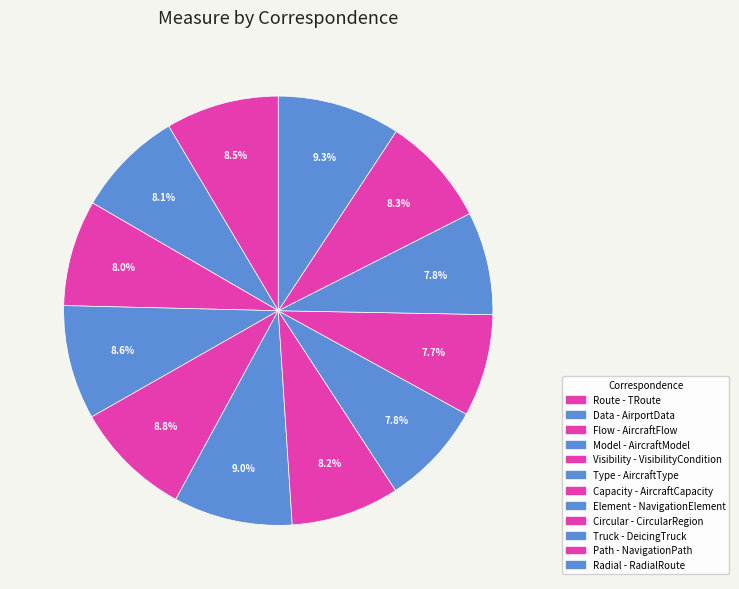

Which slice is the smallest?

Circular - CircularRegion